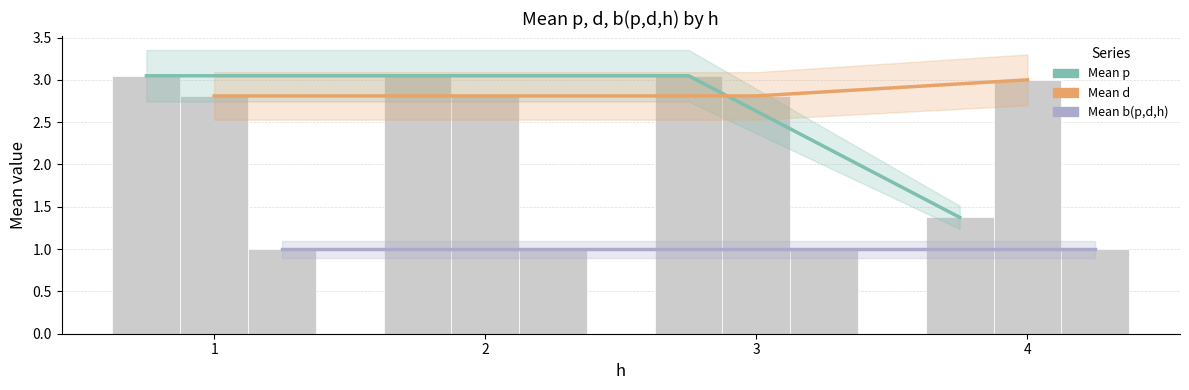

At which category is the sum across all series the highest?

1